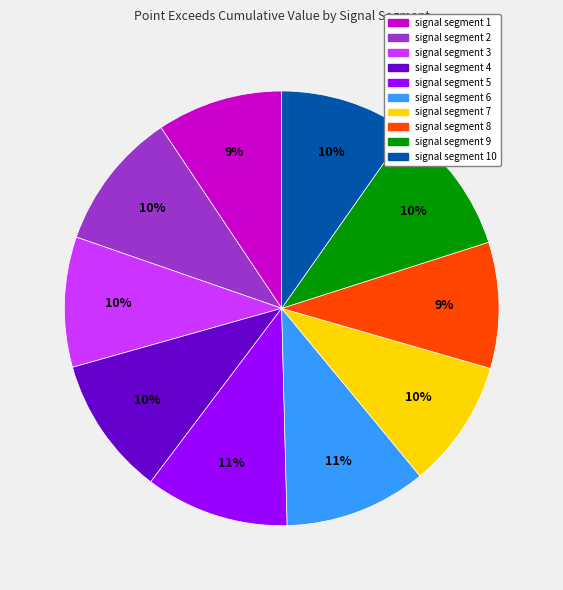

Count the number of slices in the pie.

10